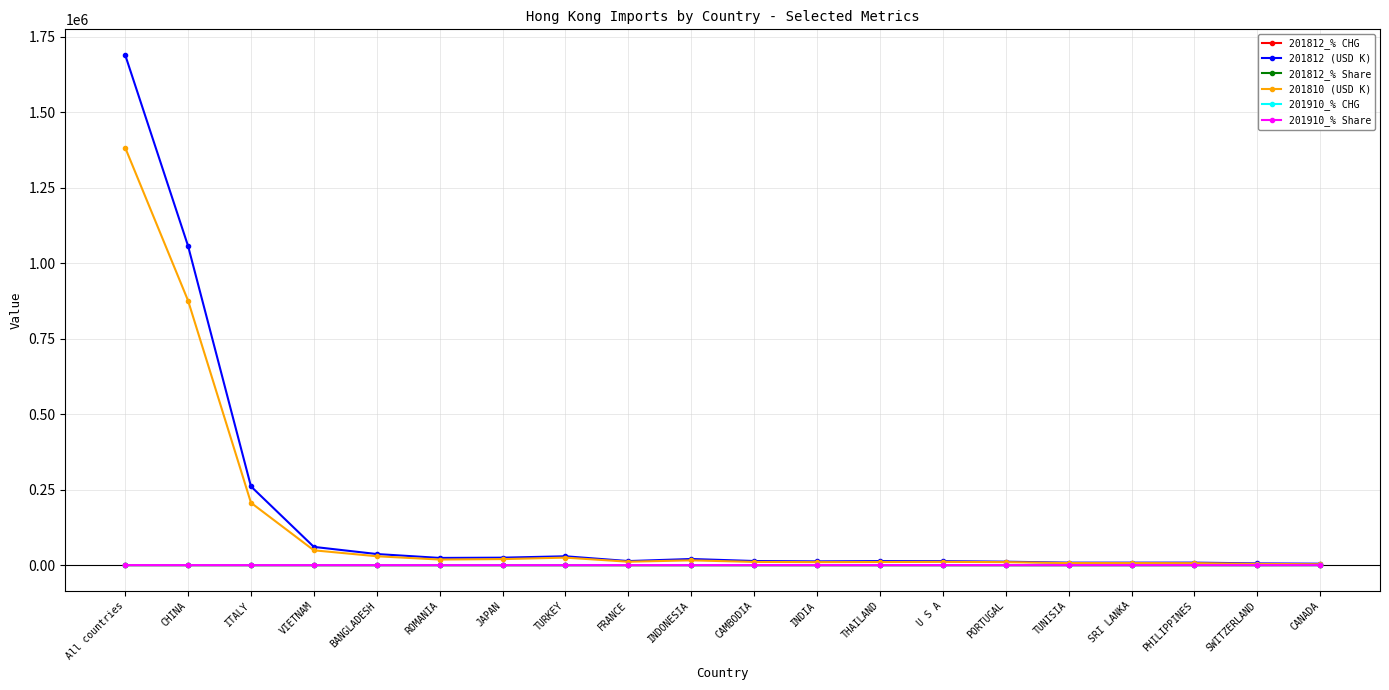

What is the label of the 5th point from the left?

BANGLADESH